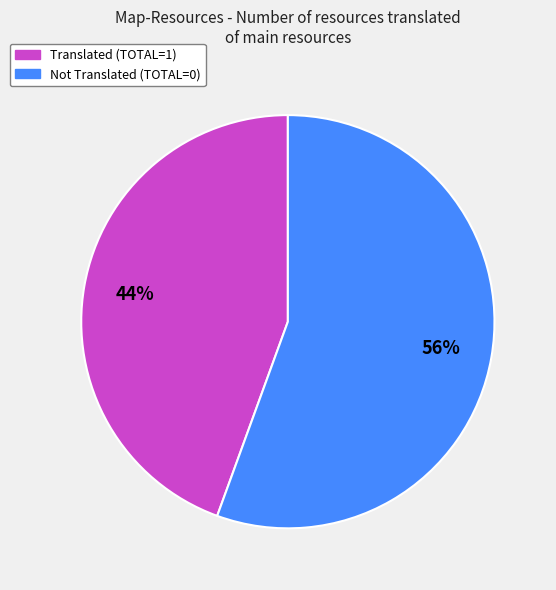

To the nearest percent, what is the average slice percentage?

50%